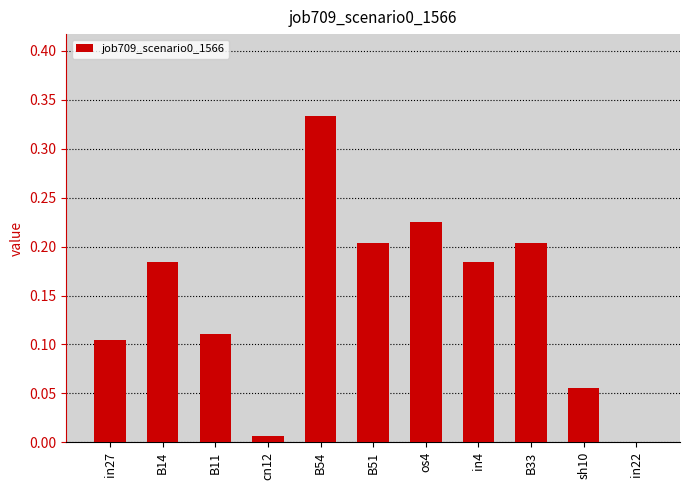

Which has a higher value, B54 or B14?

B54